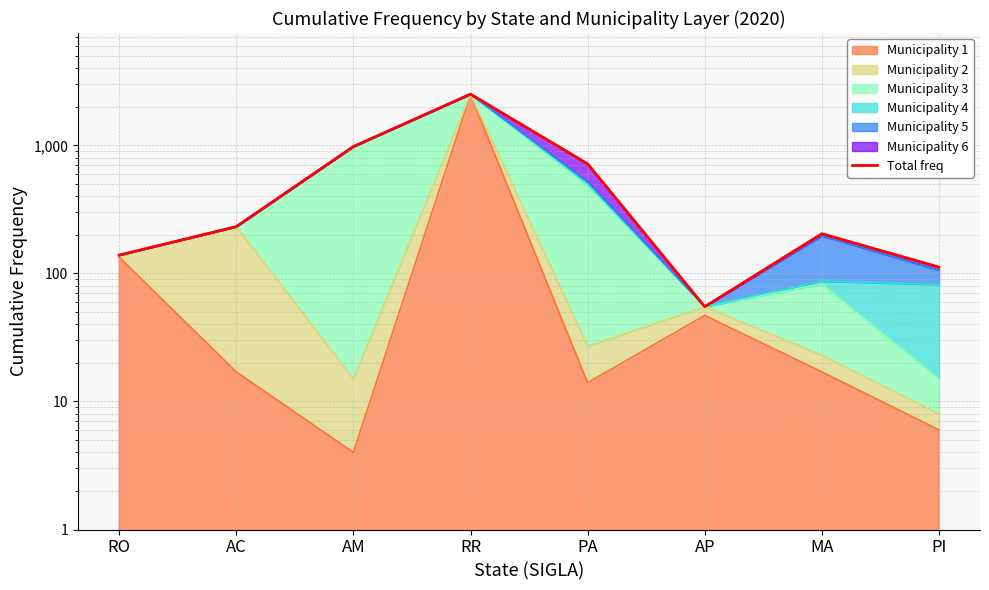

How many values exceed 232?

3